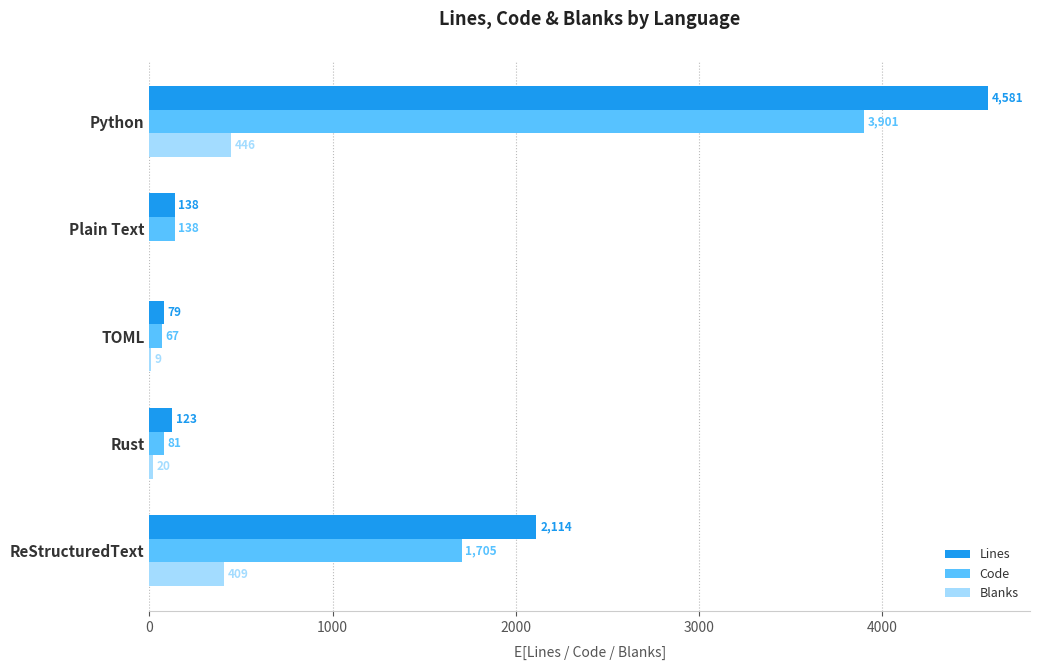

How many series are shown in this chart?

3